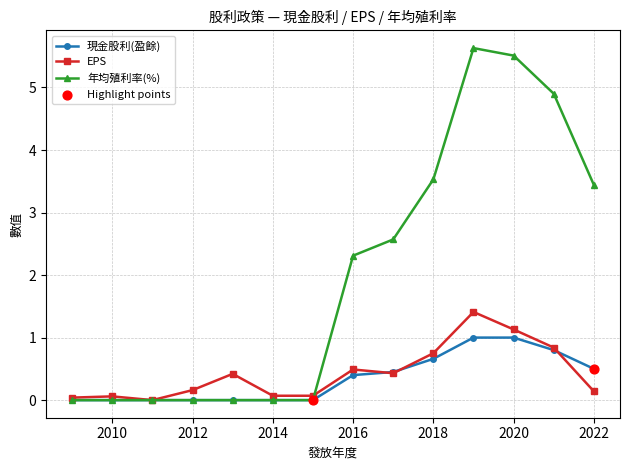

Which series has the widest spread of values?

年均殖利率(%)